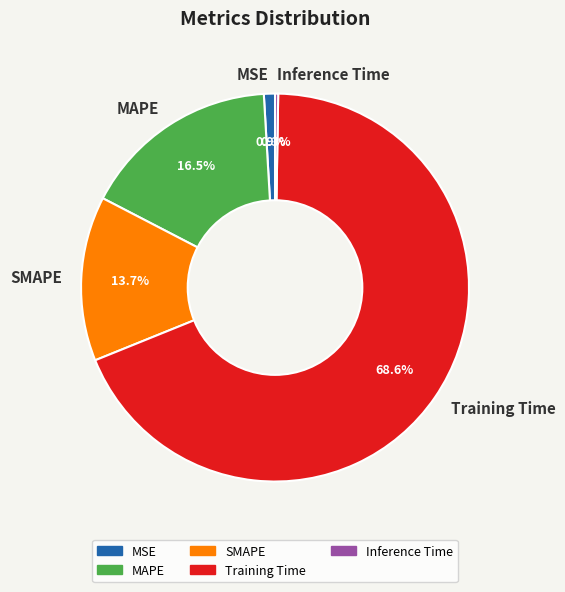

Between SMAPE and MAPE, which is larger?

MAPE